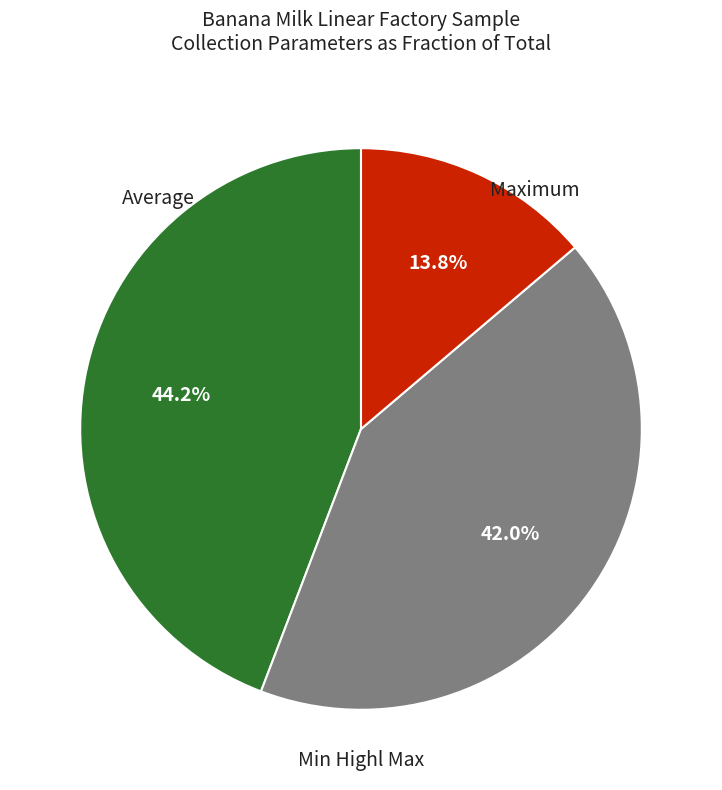

Is there any slice that represents more than half of the pie?

No